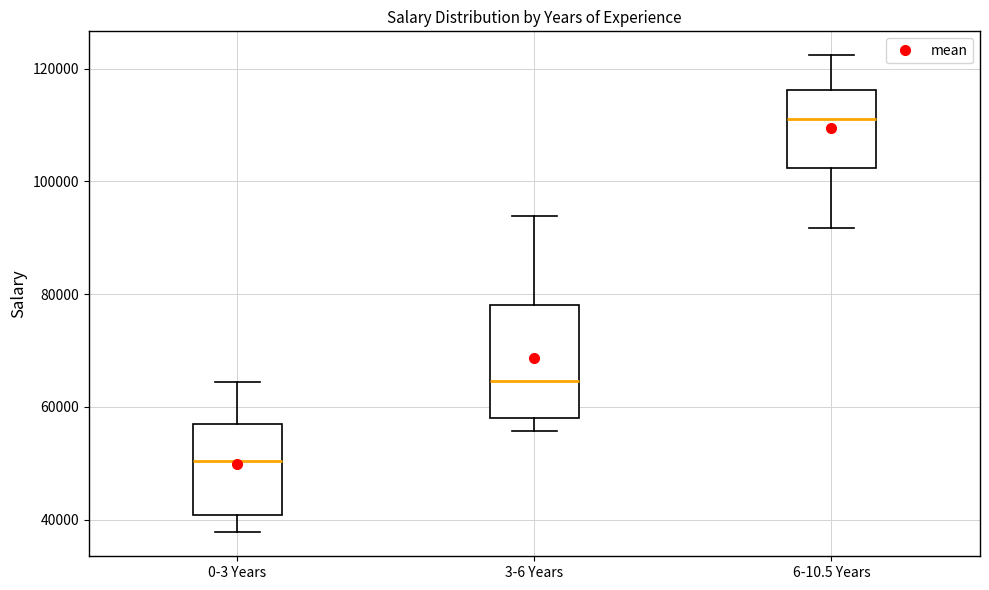

Which box is the tallest, from its lower edge to its upper edge?

3-6 Years